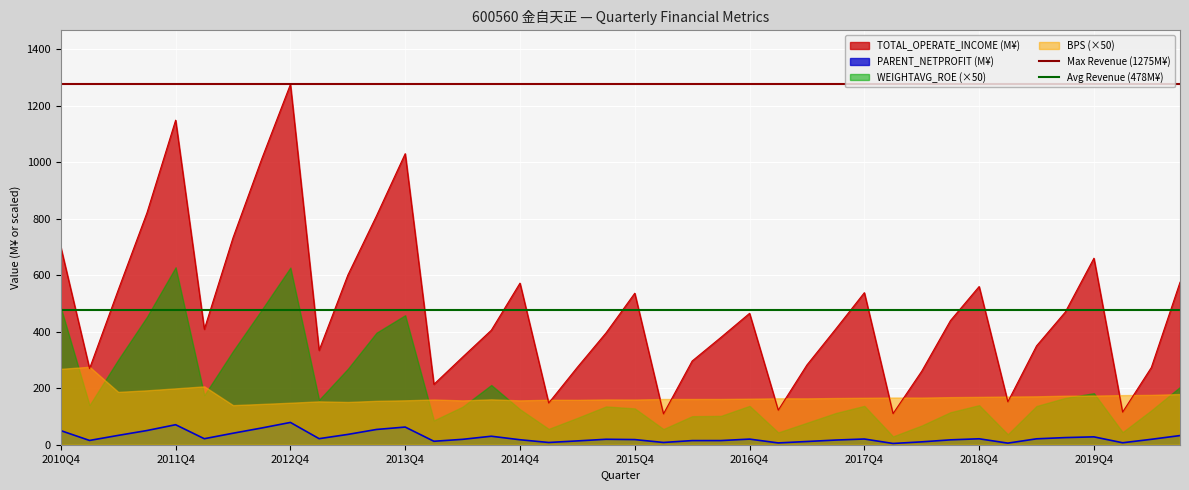

What is the highest value of the PARENT_NETPROFIT (M¥) series?

78.9